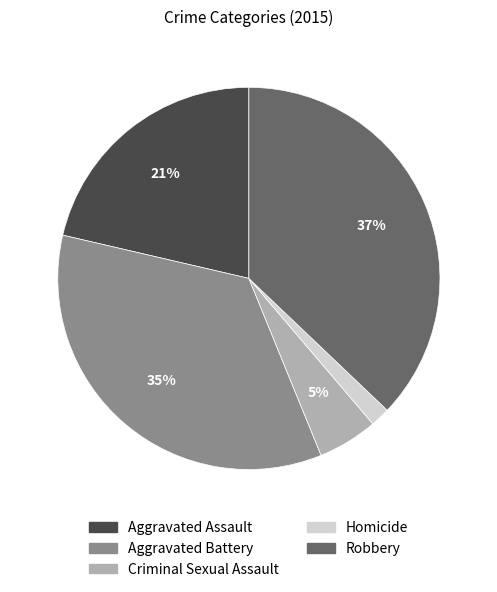

To the nearest percent, what portion does Robbery represent?

37%